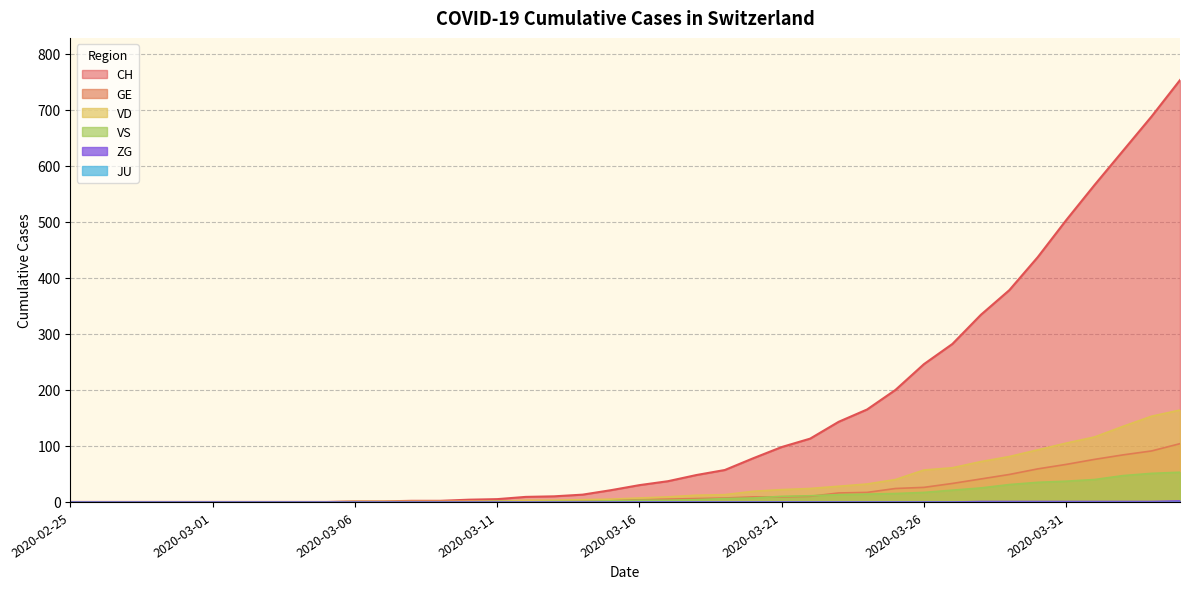

What position from the left is 2020-03-16?

21